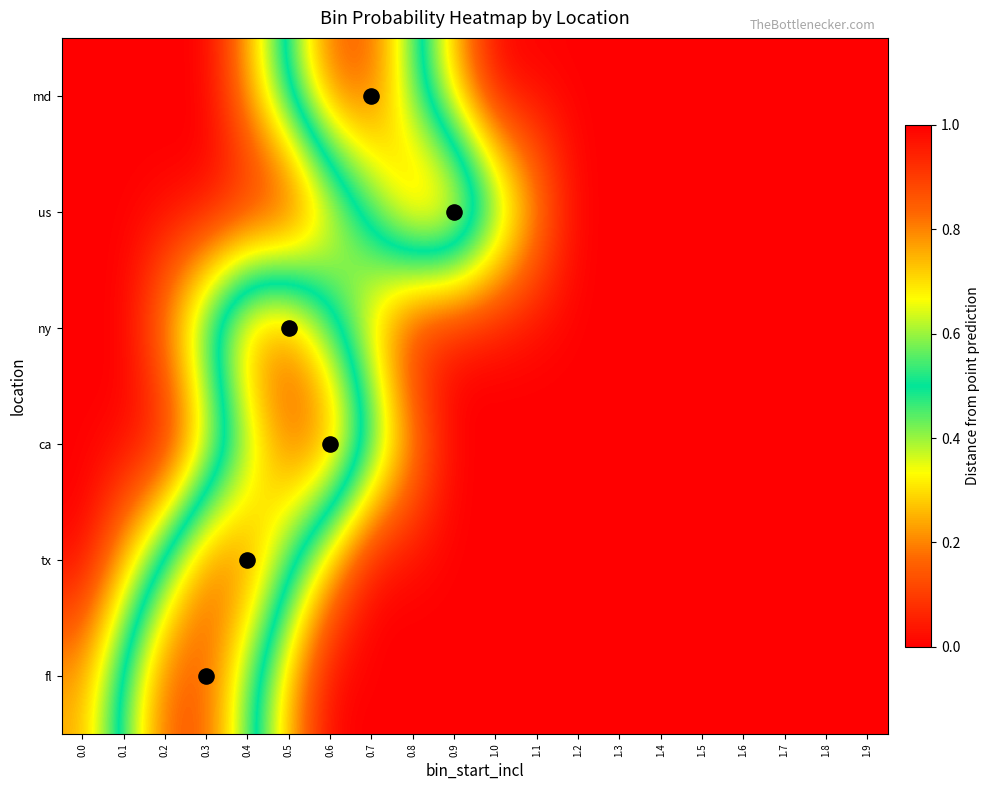

Count the number of categories in the chart.

20